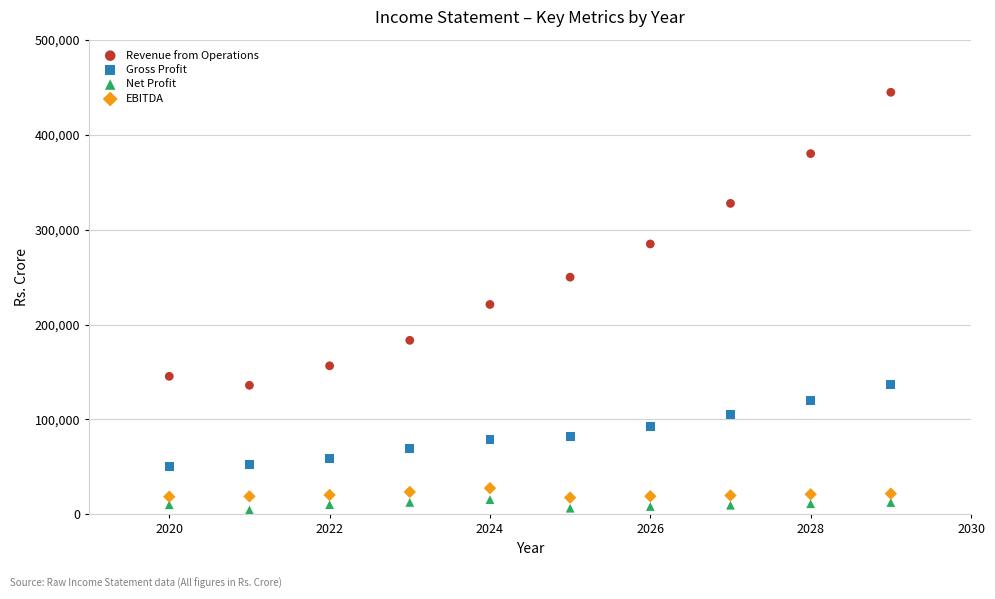

Across all data points, what is the range of X values (max minus min)?

9.0